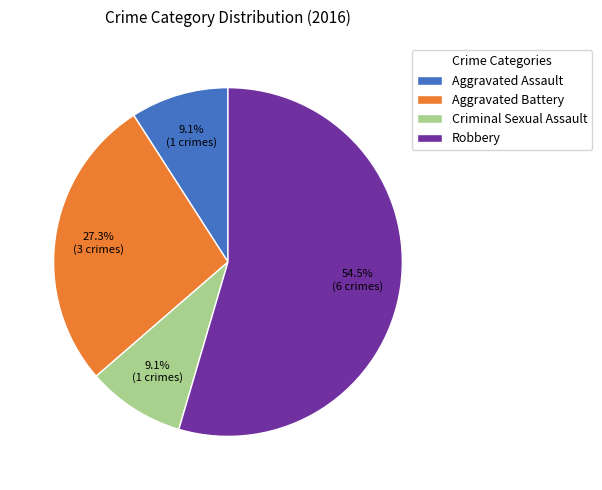

What is the total percentage of Robbery and Criminal Sexual Assault?

63.6%